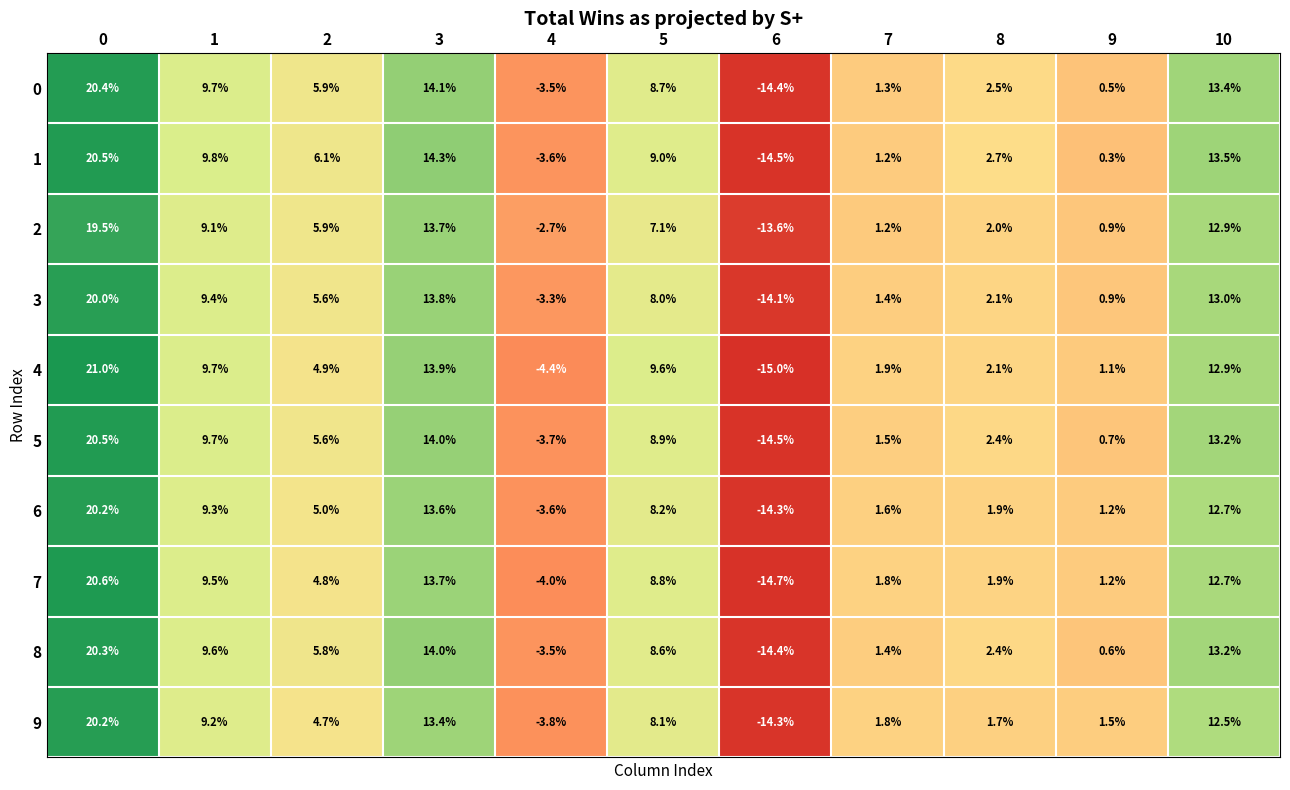

What is the sum of all 9 values?

55.0